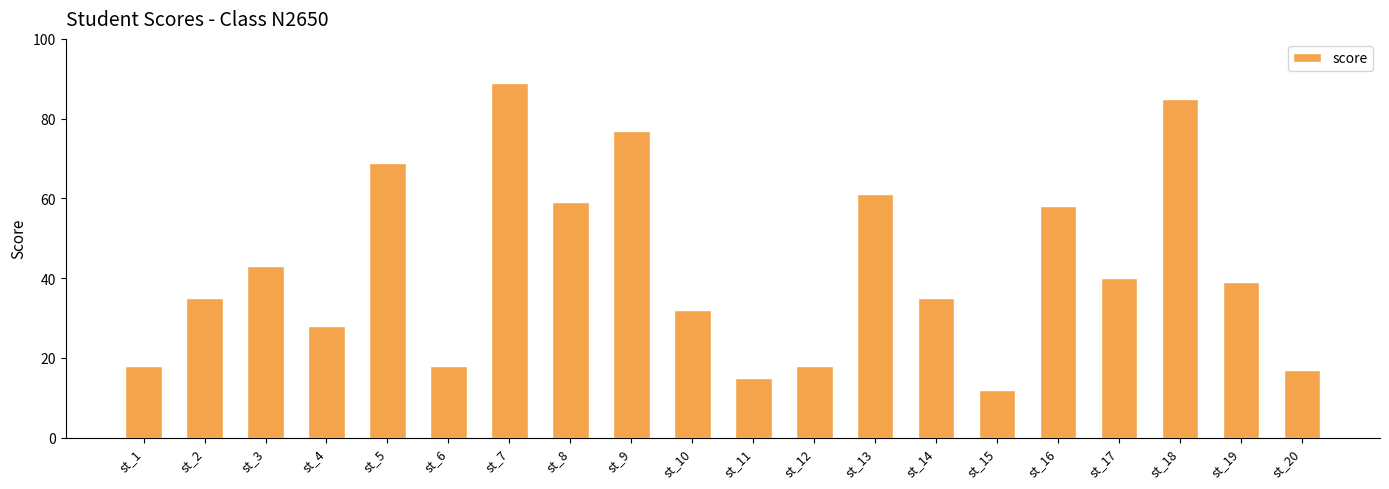

What is the sum of the values at st_1 and st_20?

35